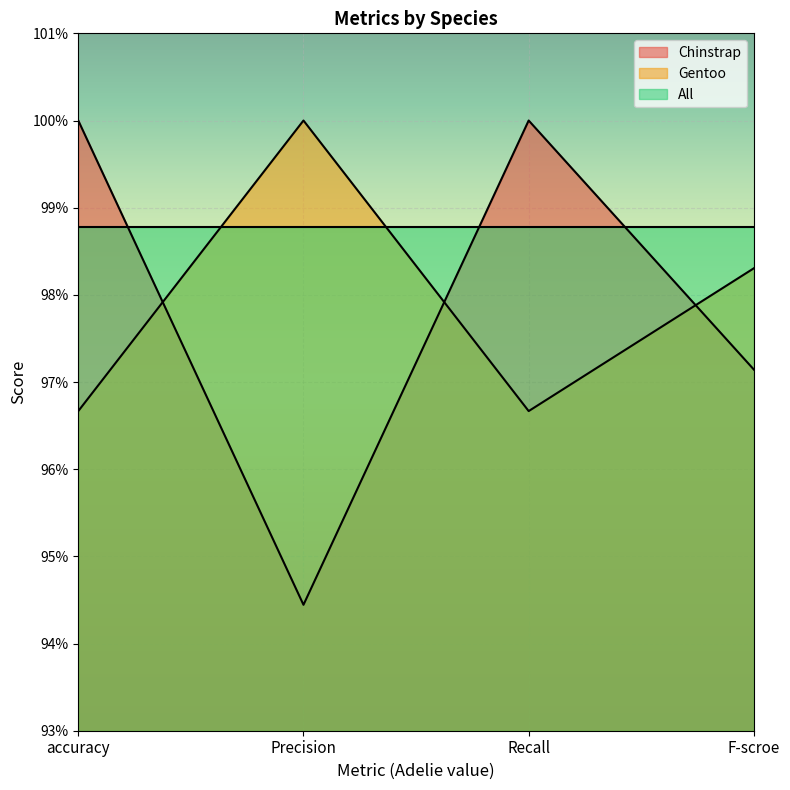

What is the average value of the Gentoo series?

1.0